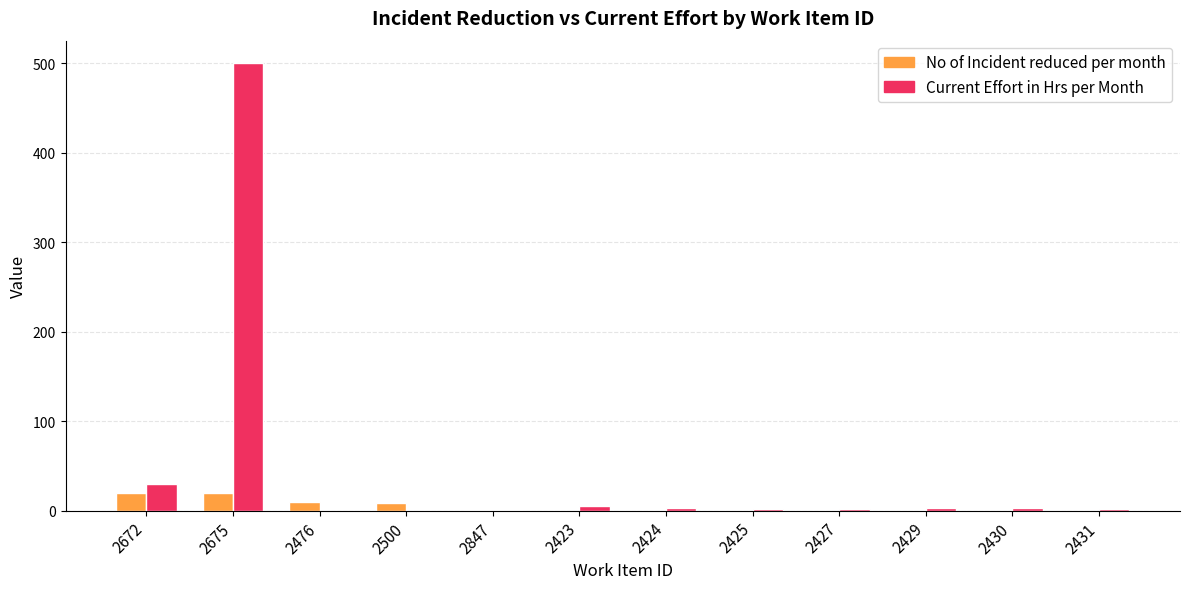

How many data points in No of Incident reduced per month are above 0?

5